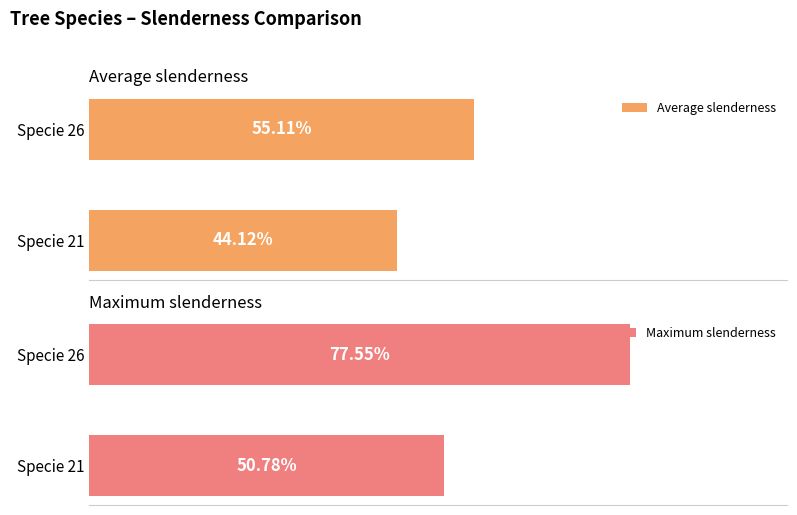

Rank the categories by Average slenderness value from lowest to highest.

Specie 21, Specie 26